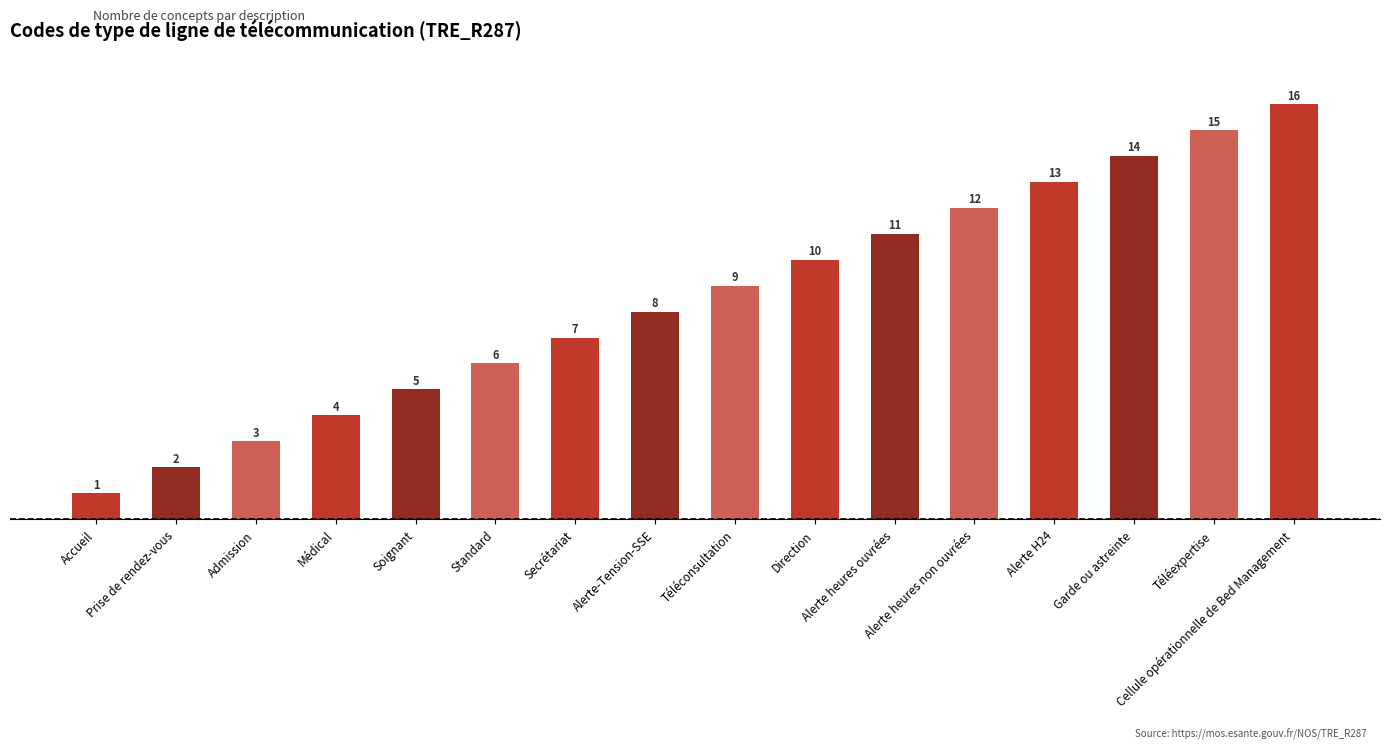

At which label is the value closest to 8?

Alerte-Tension-SSE